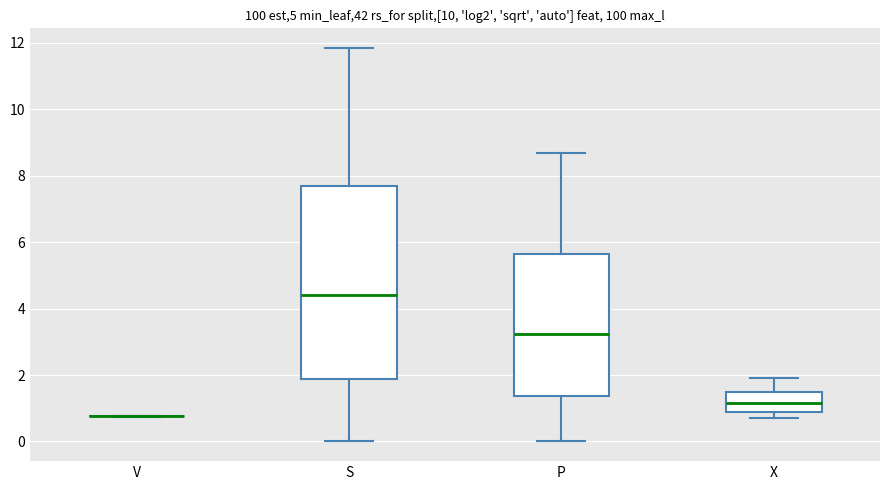

Where is the upper edge of the box for S on the y-axis? The values are not printed on the chart, so give them approximately, as read against the axis.

7.8